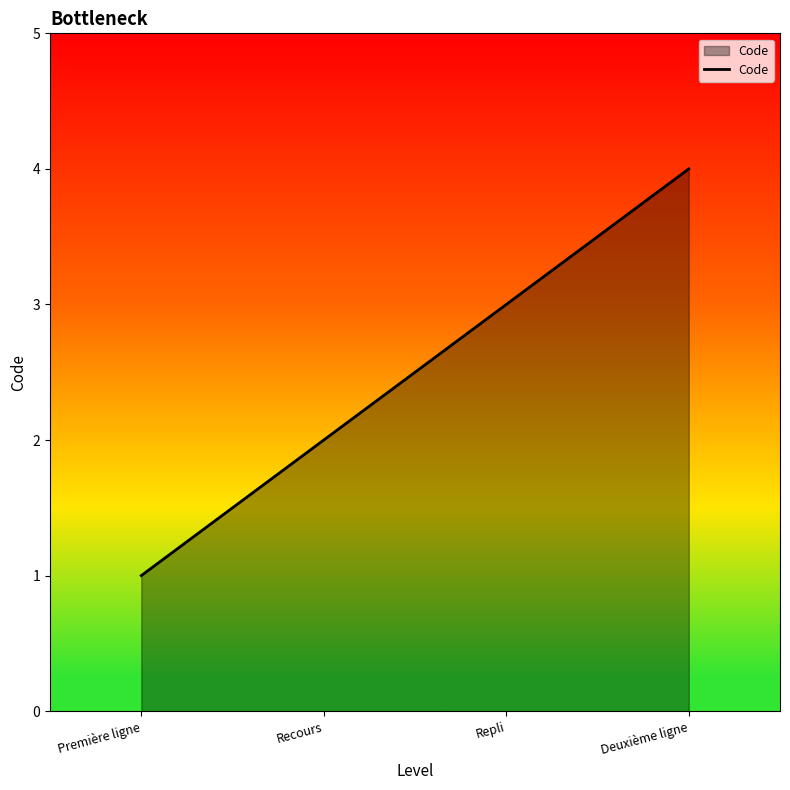

Reading left to right, what are all the values shown in this chart?

Première ligne=1	Recours=2	Repli=3	Deuxième ligne=4